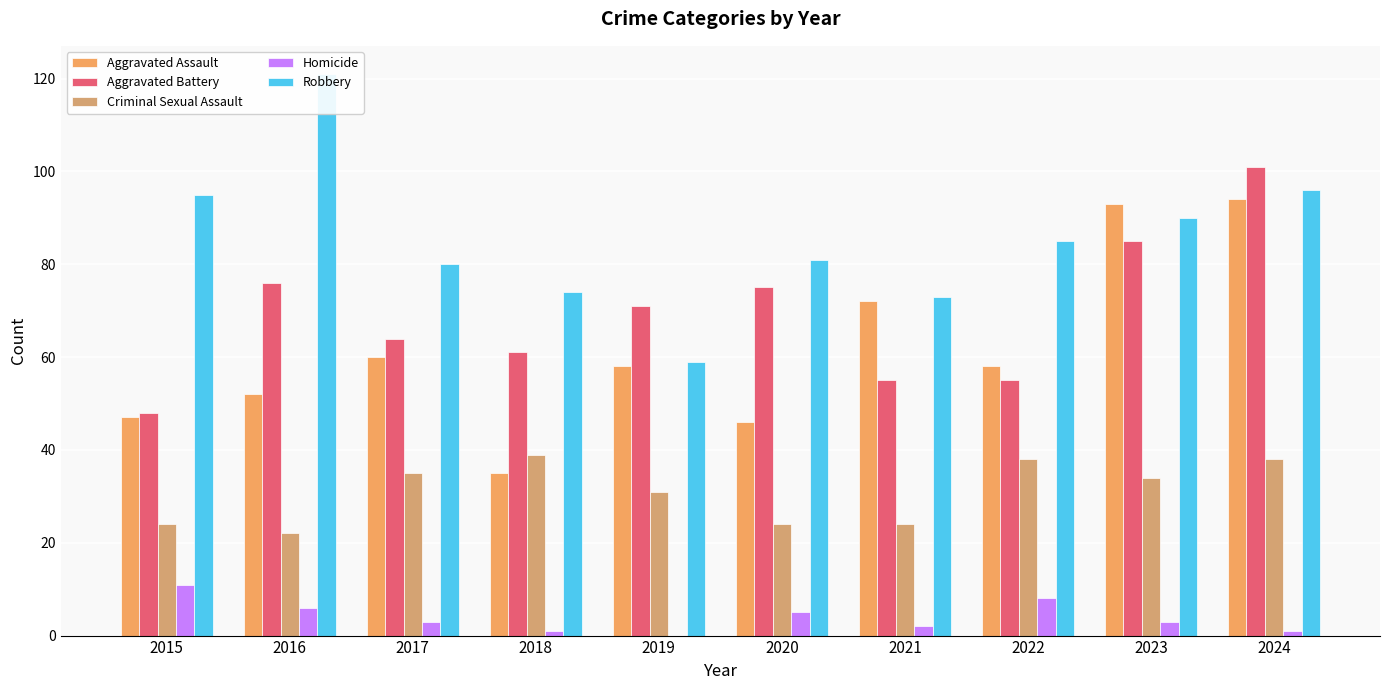

At which label is Homicide closest to 5?

2020